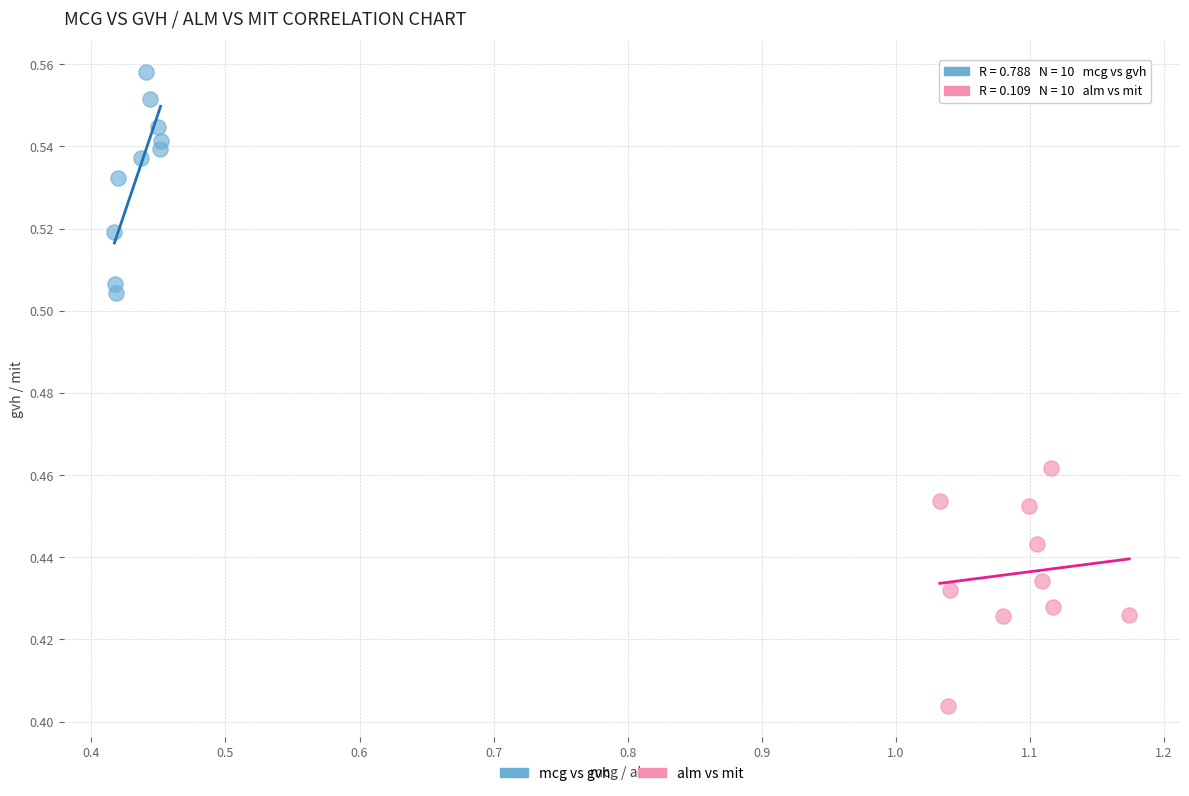

Which series reaches the minimum Y coordinate?

alm vs mit